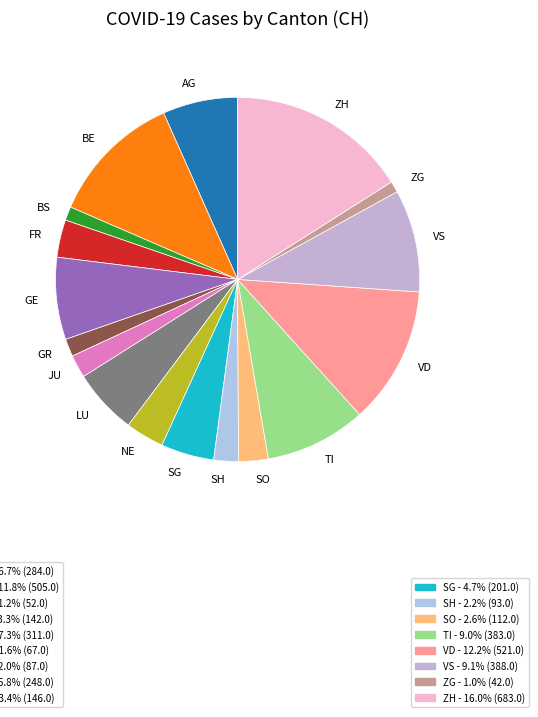

How many segments does this pie chart have?

17